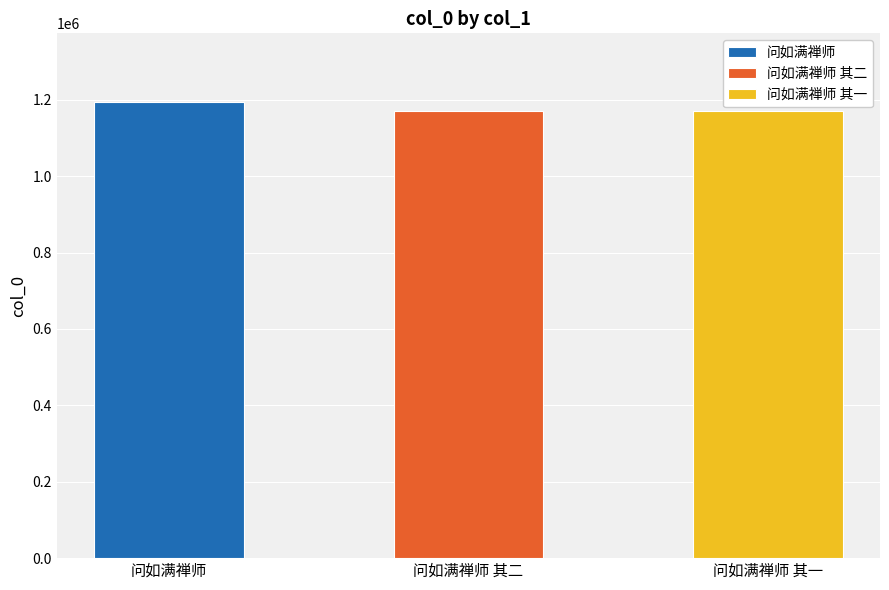

What position from the right is 问如满禅师 其一?

1